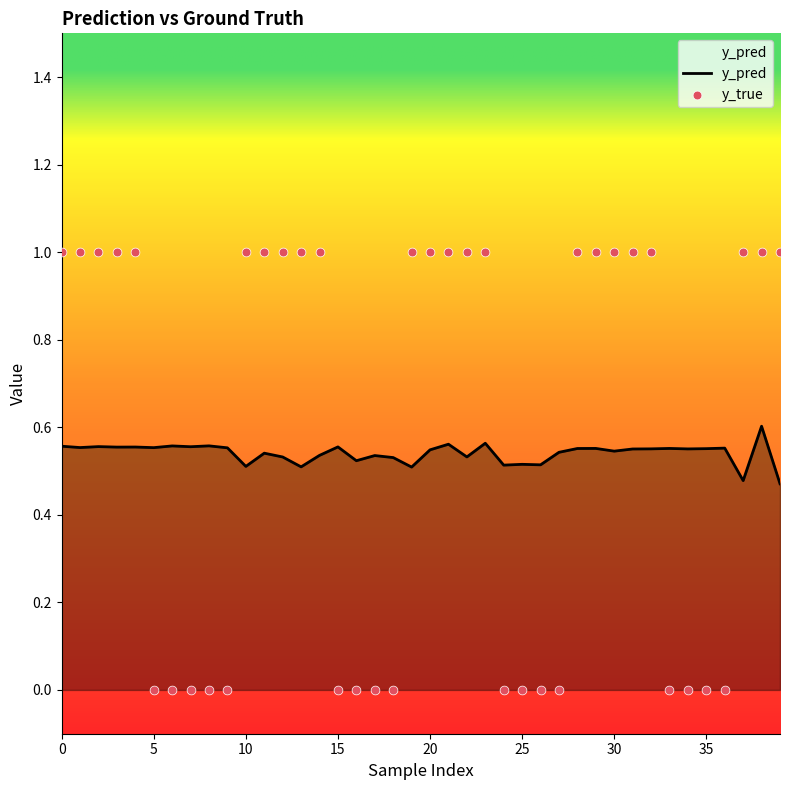

Which series contains the lowest Y value?

y_true